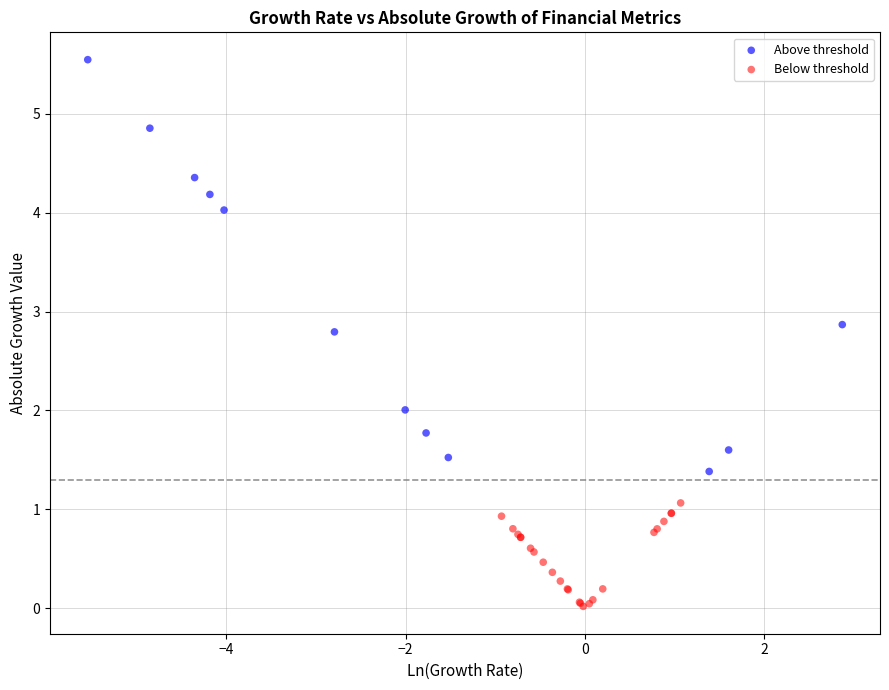

Which series contains the highest Y value?

Above threshold